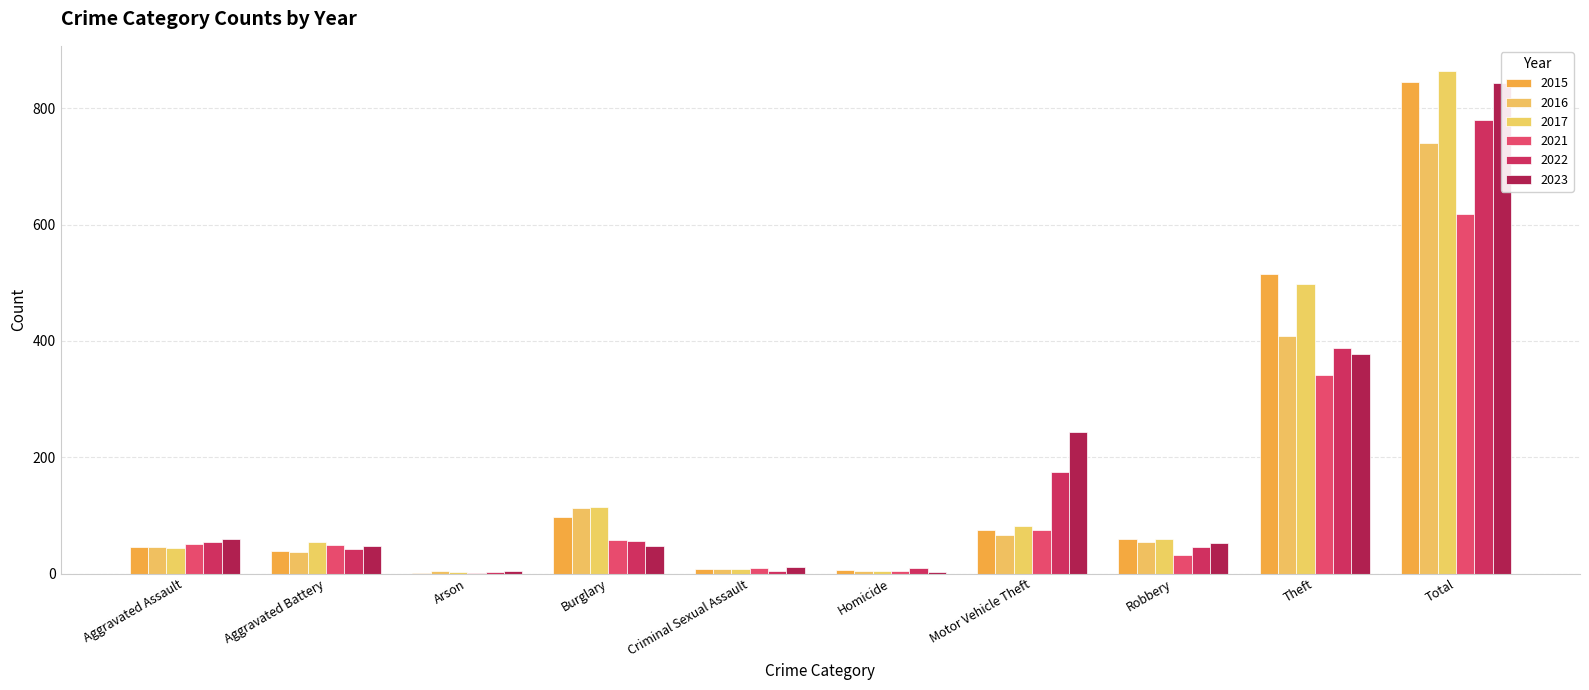

What is the minimum value shown in the chart?

1